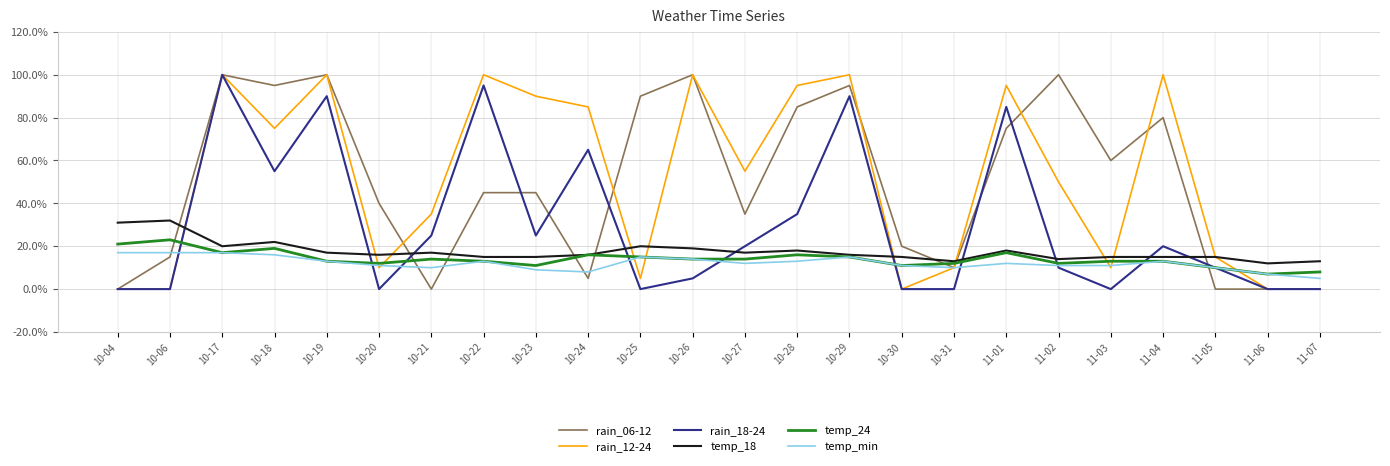

Between 10-27 and 11-01, which series saw the biggest shift?

rain_18-24